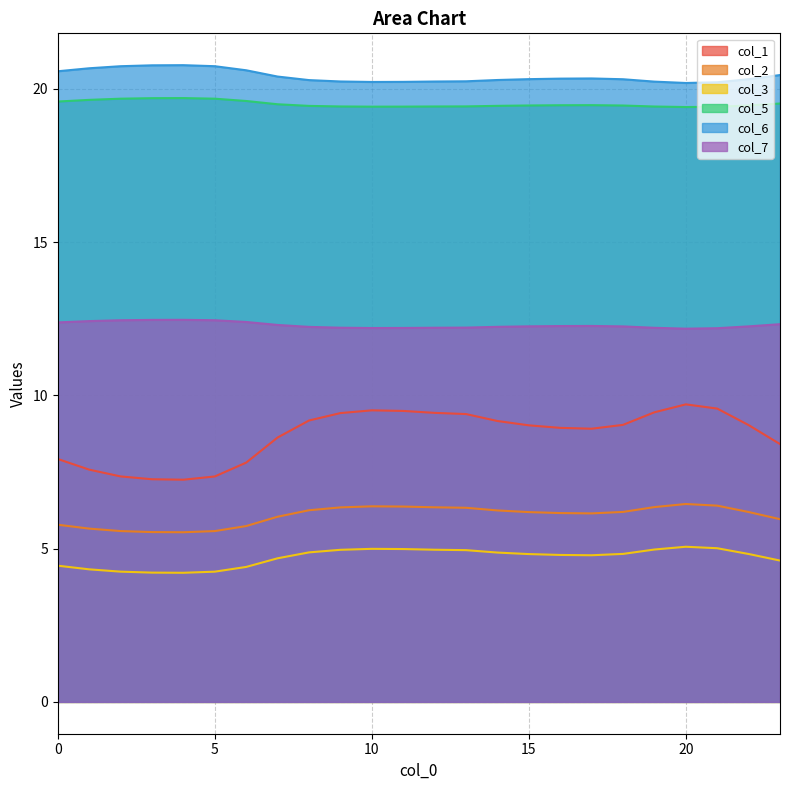

Which series changed the most between 9 and 14?

col_1